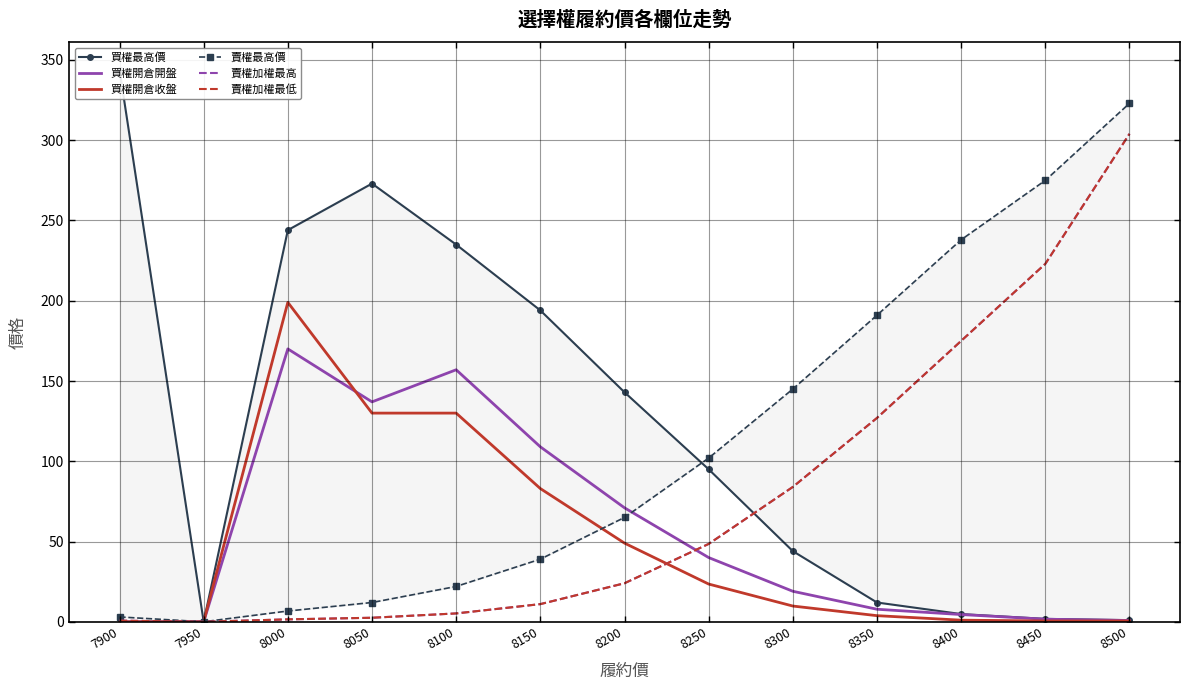

What is the spread (max minus min) of values at 8250?

78.5